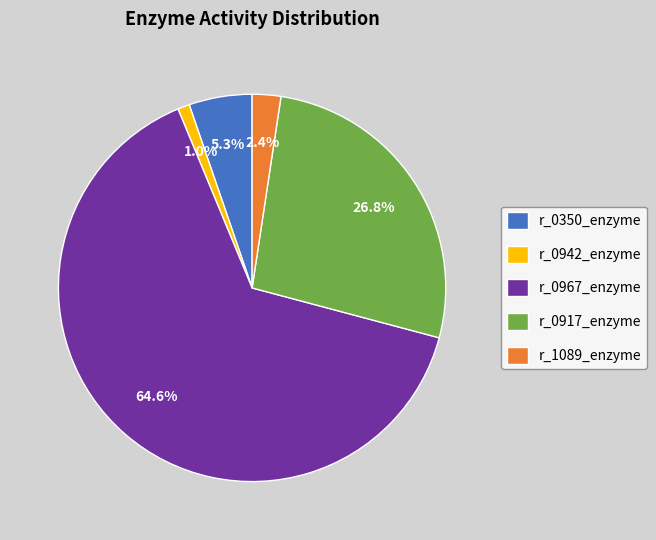

What percentage is the r_0942_enzyme slice, to the nearest percent?

1%